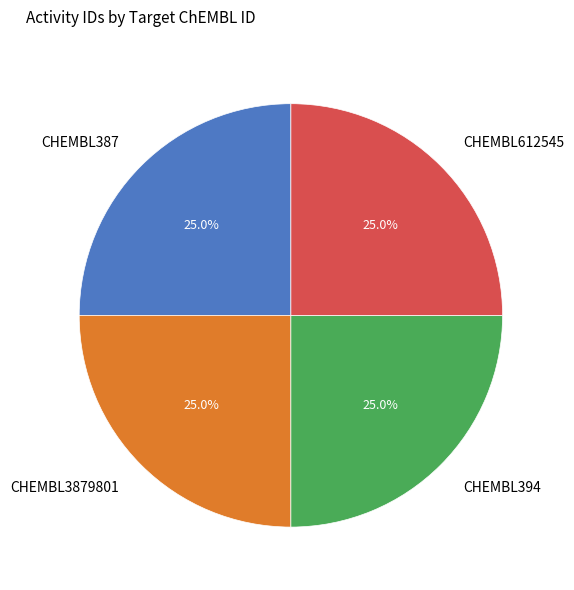

Is CHEMBL3879801 the majority of the pie?

No